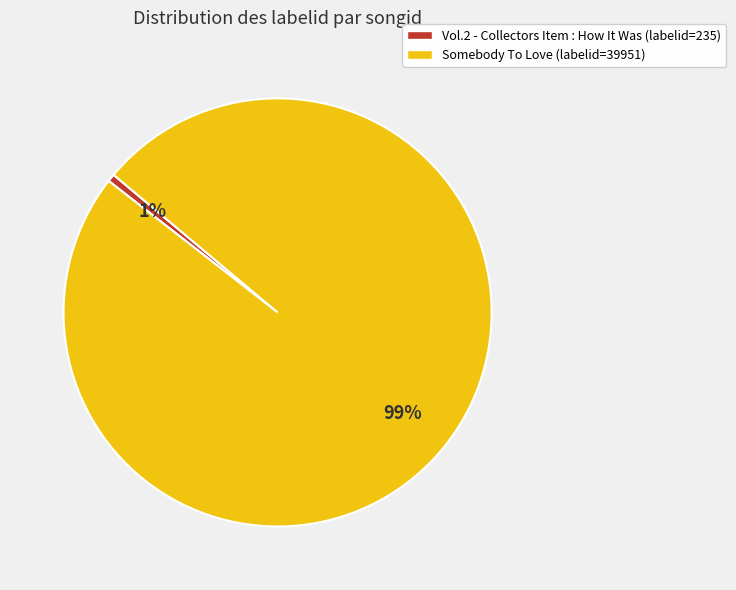

Do Somebody To Love (labelid=39951) and Vol.2 - Collectors Item : How It Was (labelid=235) together represent more than half of the pie?

Yes